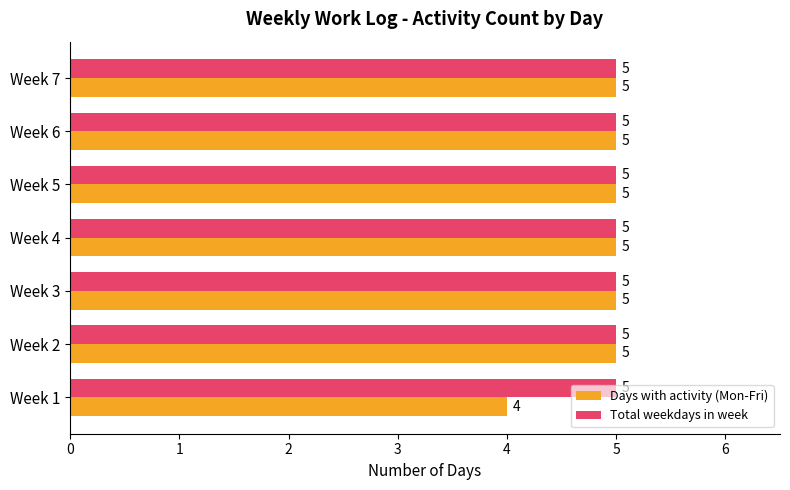

Which series has the widest spread of values?

Days with activity (Mon-Fri)